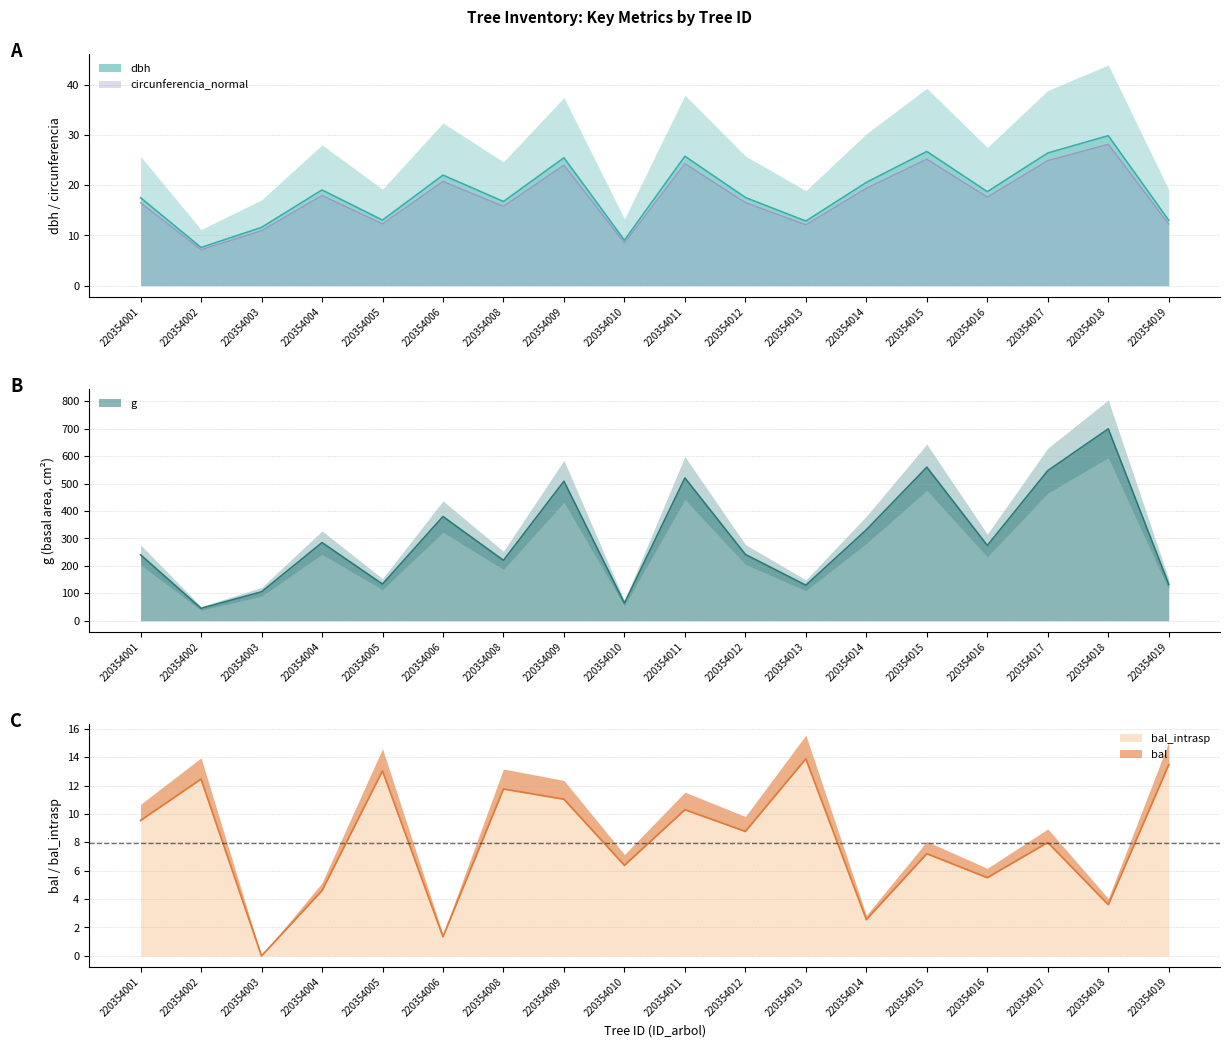

At how many categories does at least one series exceed 665?

1